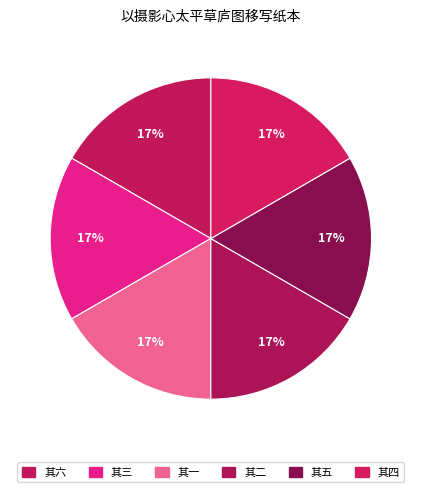

Combined, do 以摄影心太平草庐图移写纸本 其六 and 以摄影心太平草庐图移写纸本 其五 account for over 50%?

No